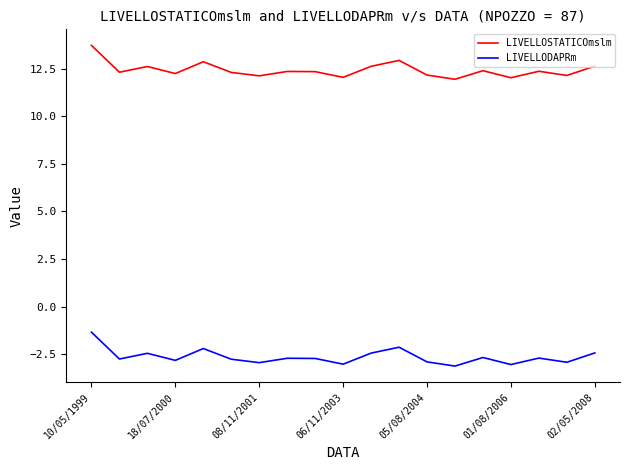

True or false: LIVELLODAPRm and LIVELLOSTATICOmslm cross at least once.

False